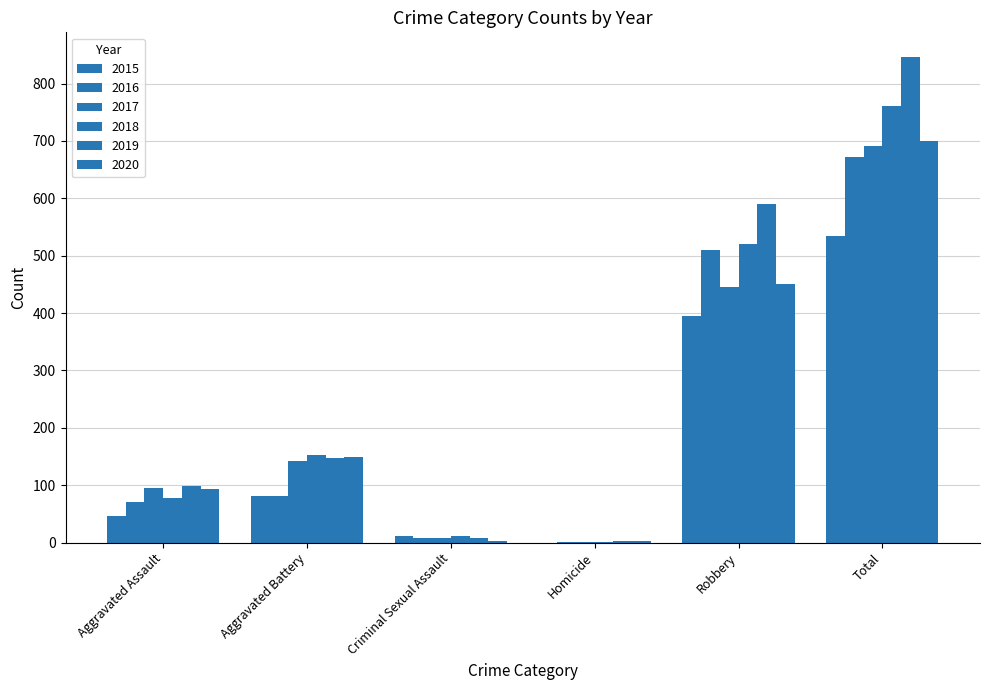

Are the bars horizontal?

No